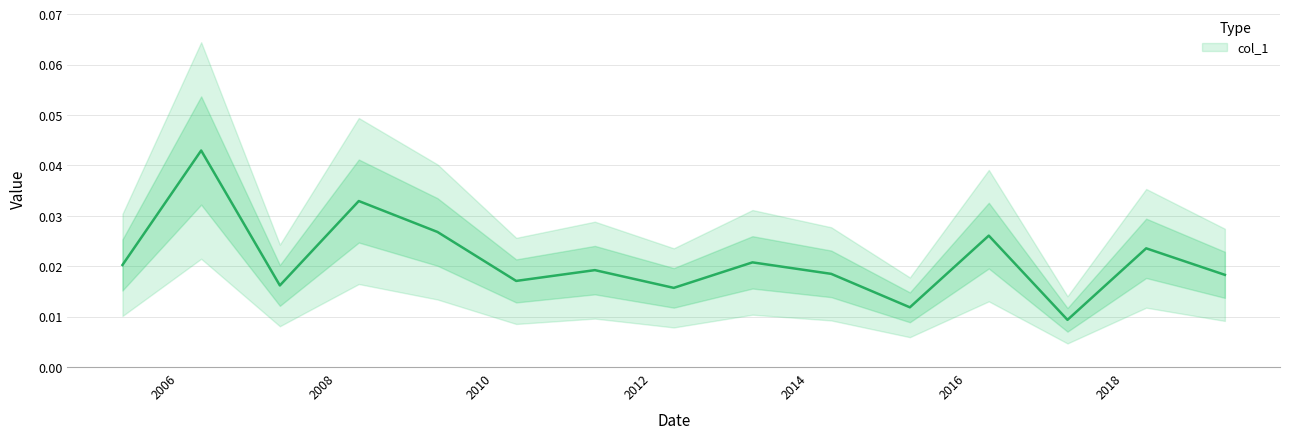

The chart shows a value of 0.0 at 2019-04-15. True or false?

False